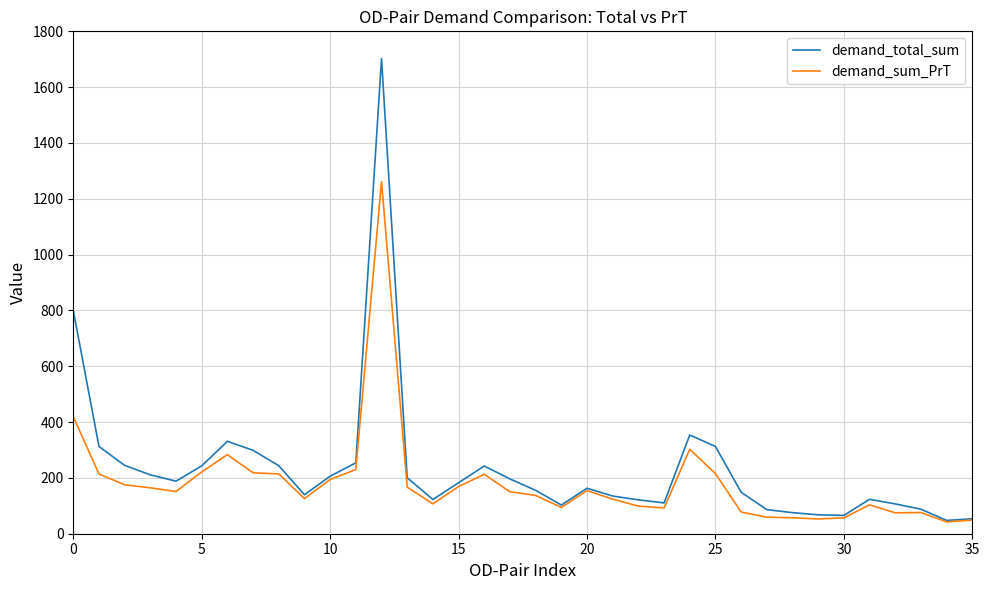

What is the greatest value displayed?

1702.3